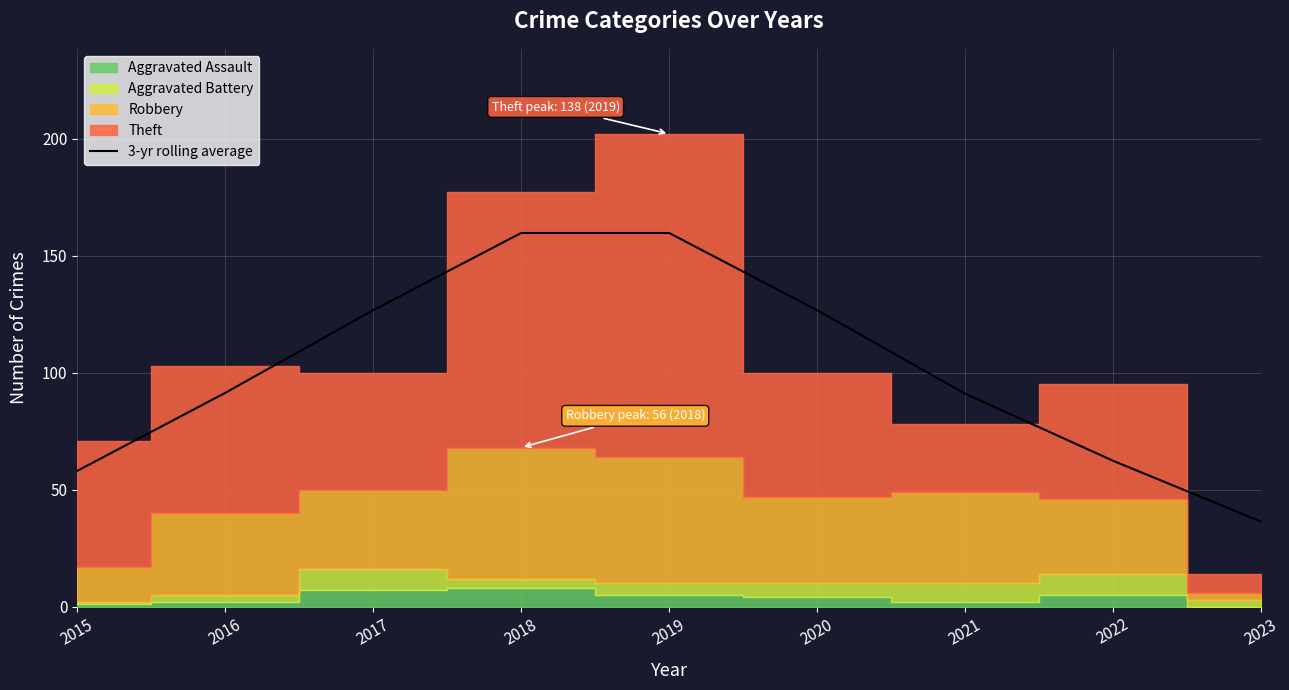

What is the ratio of the value at 2022 to the value at 2020?

0.5